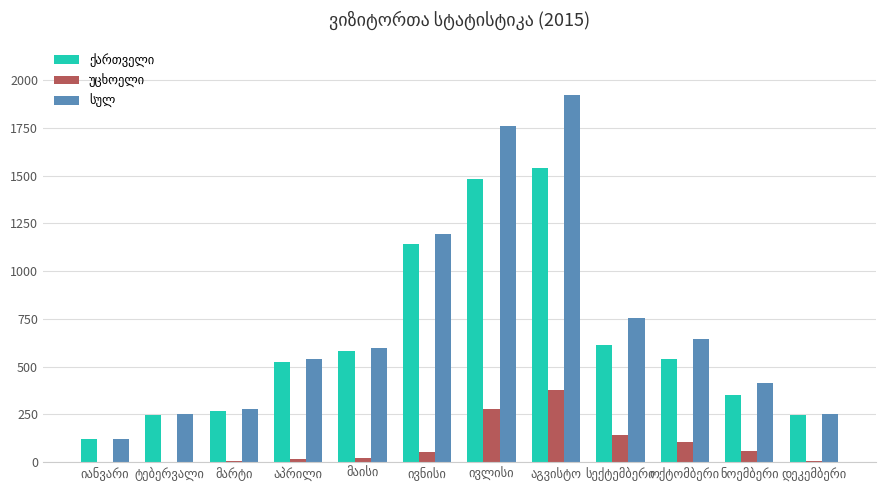

The value of უცხოელი at მარტი is 8. True or false?

True